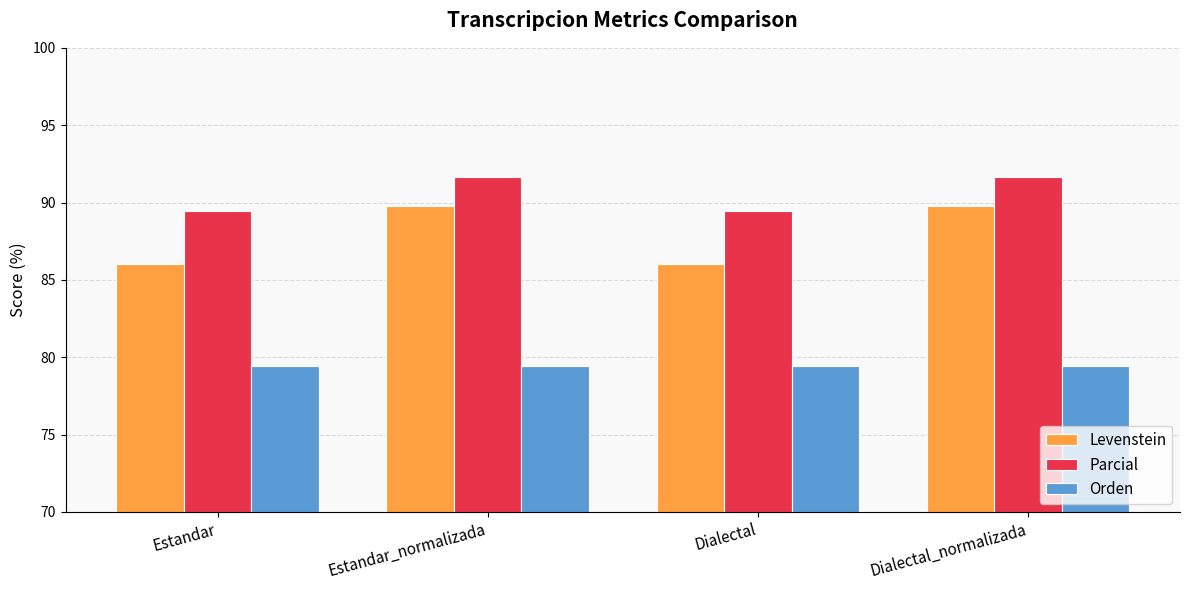

Rank the series by their maximum value, from lowest to highest.

Orden, Levenstein, Parcial